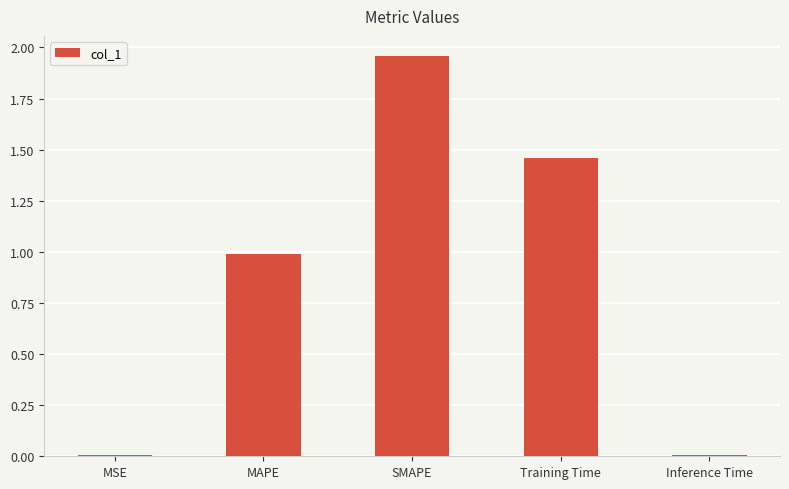

What is the approximate value at MAPE?

1.0